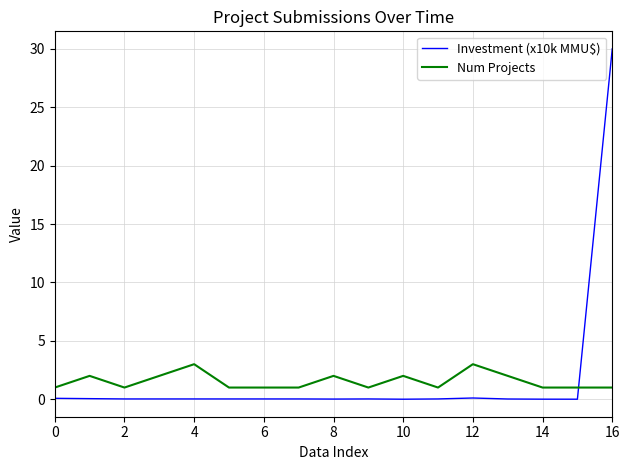

What is the sum of all Num Projects values?

26.0